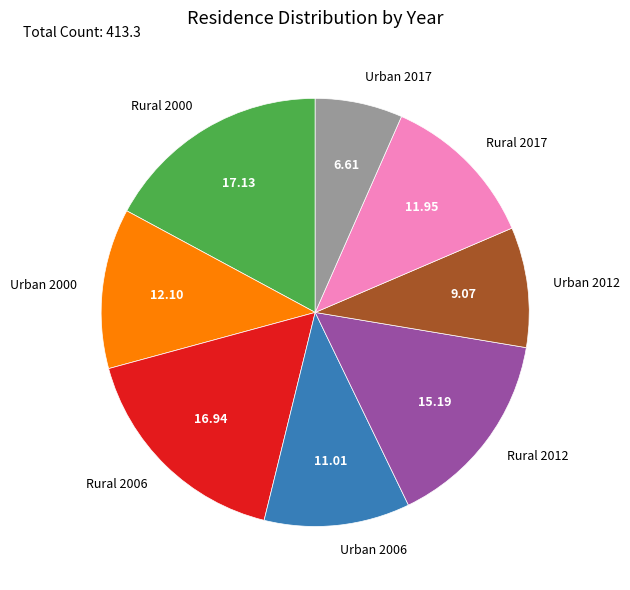

Does Urban 2006 account for over 50% of the chart?

No